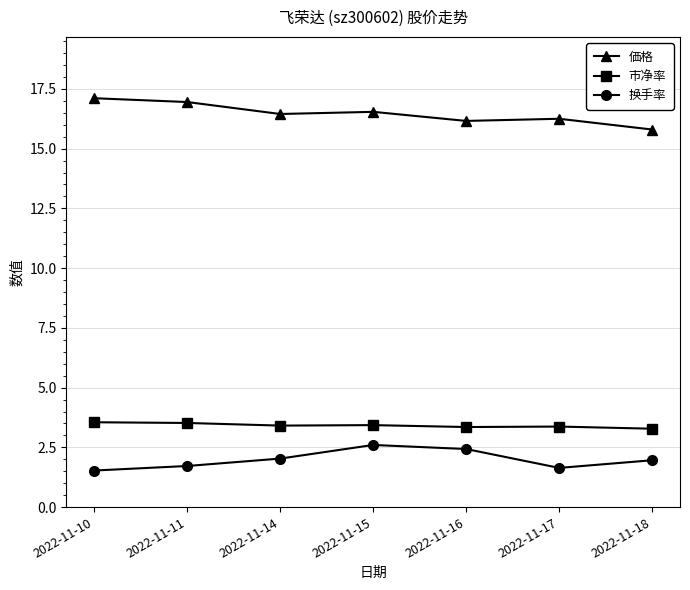

Is it true that 换手率 equals 2.3 at 2022-11-10?

False